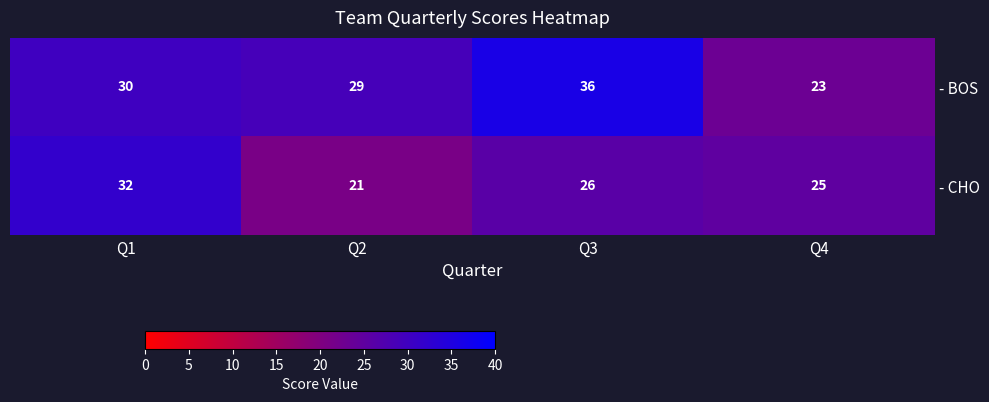

Reading left to right, transcribe all the data shown in this chart.

- BOS: 30	29	36	23
- CHO: 32	21	26	25